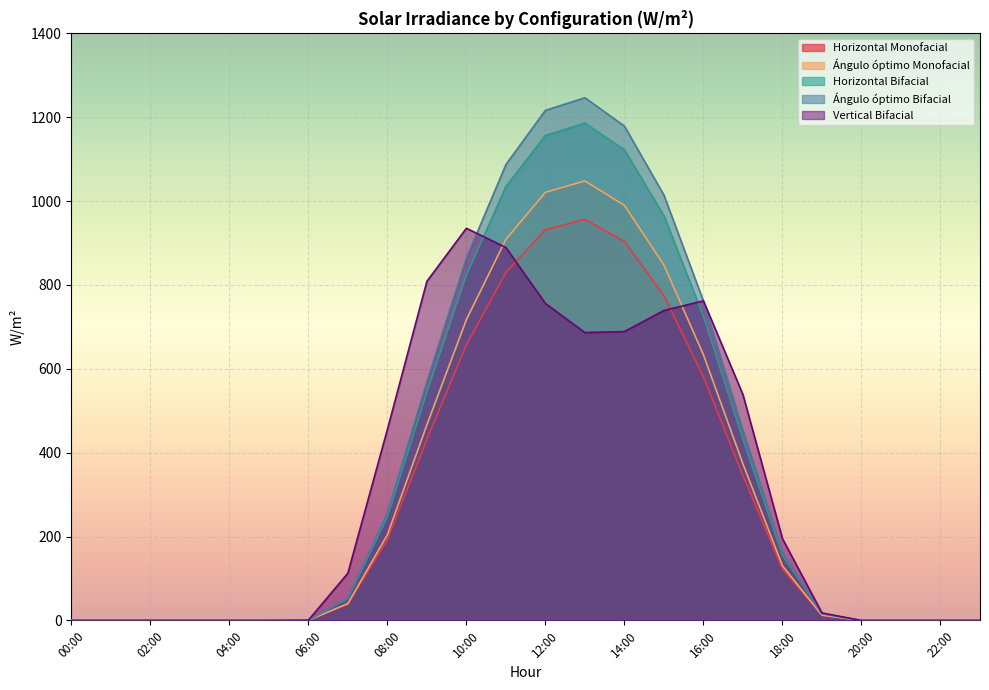

How many values in the Horizontal Monofacial series are below 39?

12